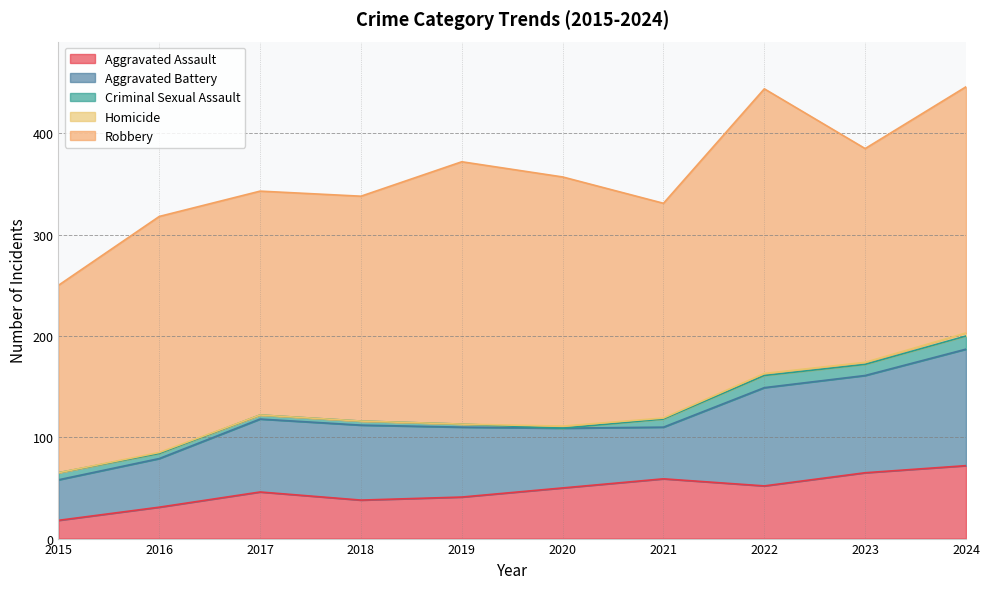

At how many categories does at least one series exceed 263?

1